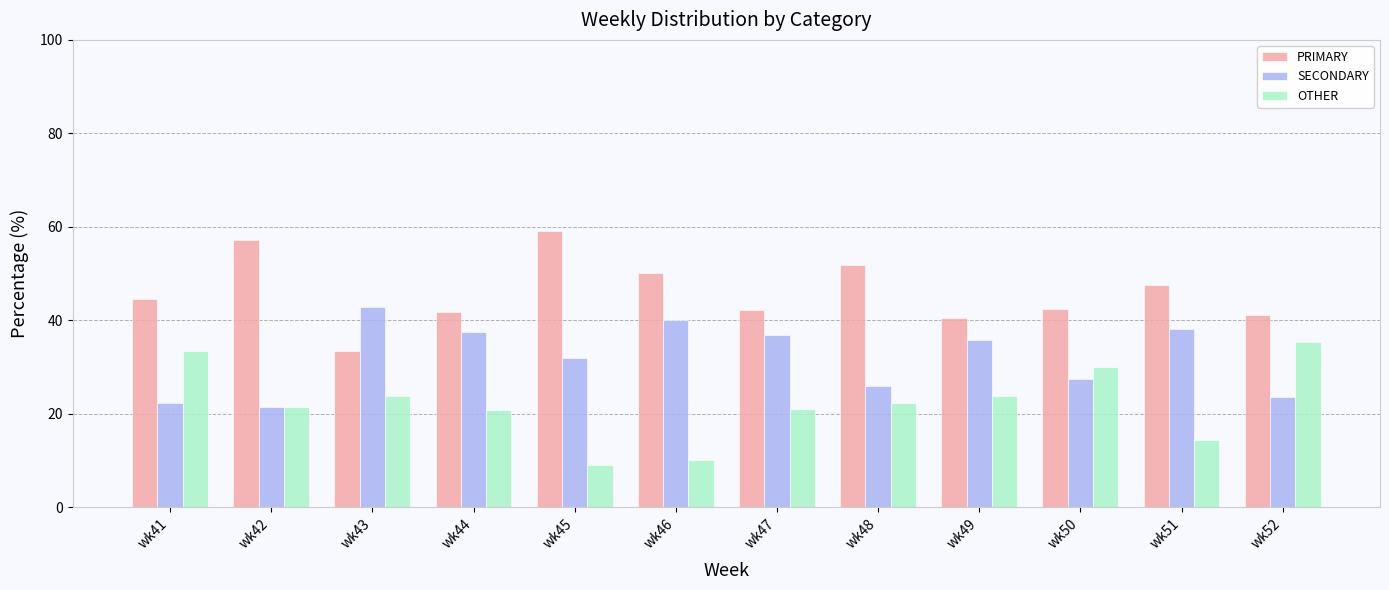

True or false: SECONDARY has a value of 11.8 at wk43.

False